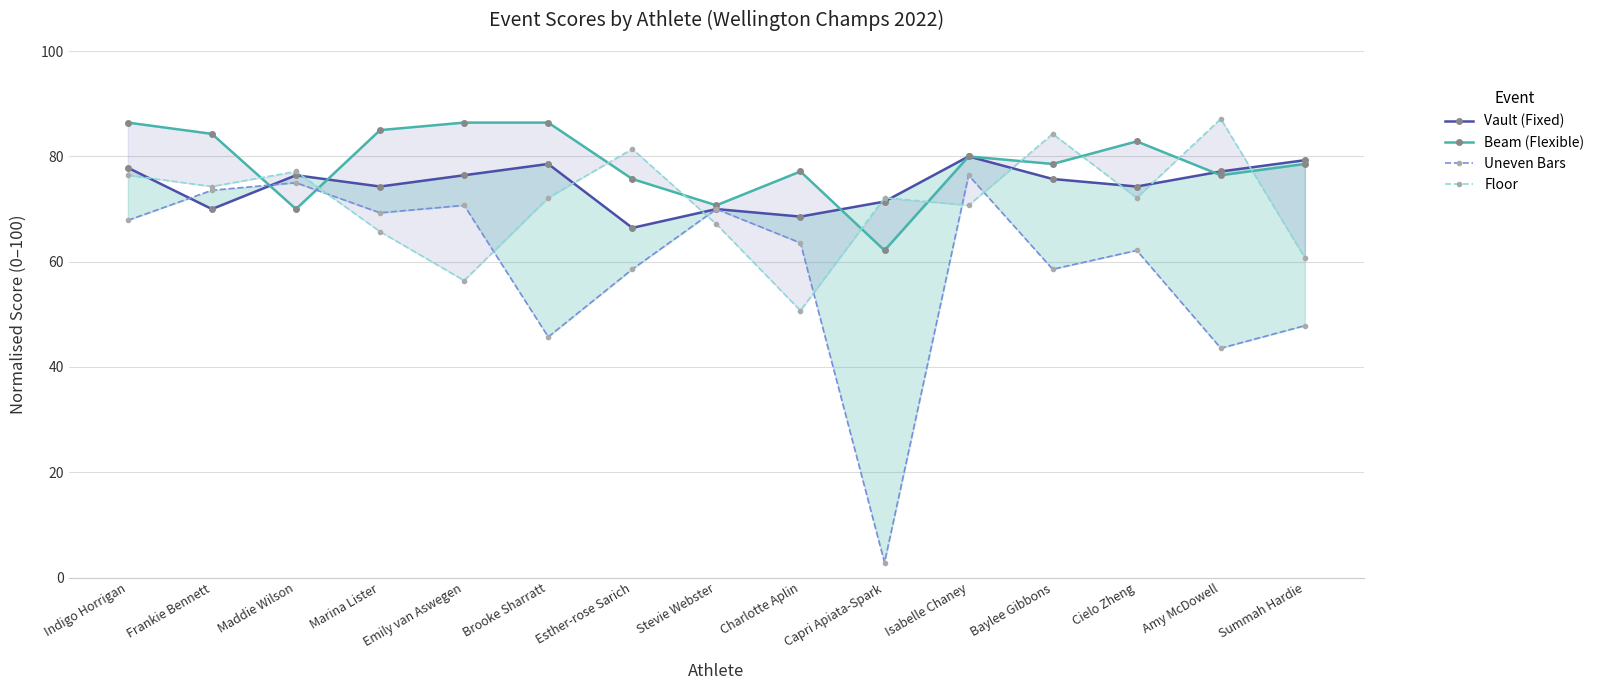

Is it true that Vault (Fixed) equals 122.5 at Cielo Zheng?

False